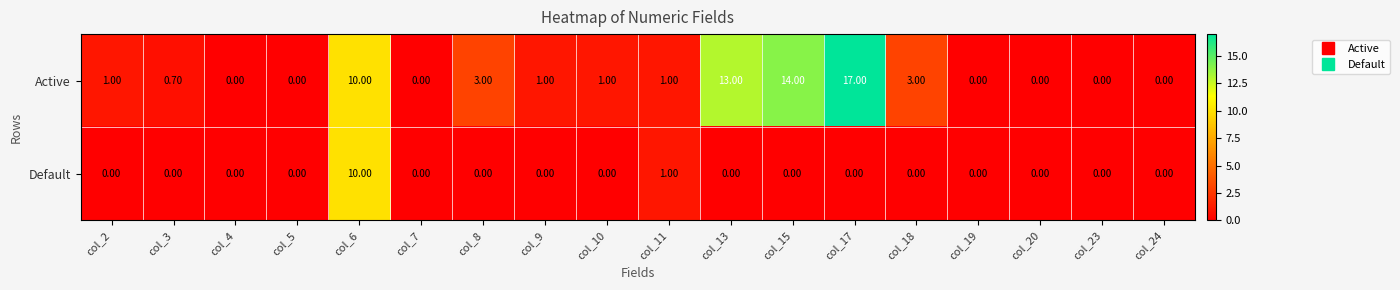

What is the difference between the highest and lowest values at col_18?

3.0